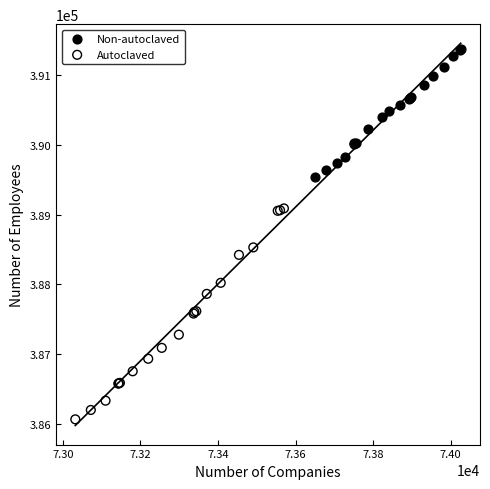

Which series reaches the minimum Y coordinate?

Autoclaved